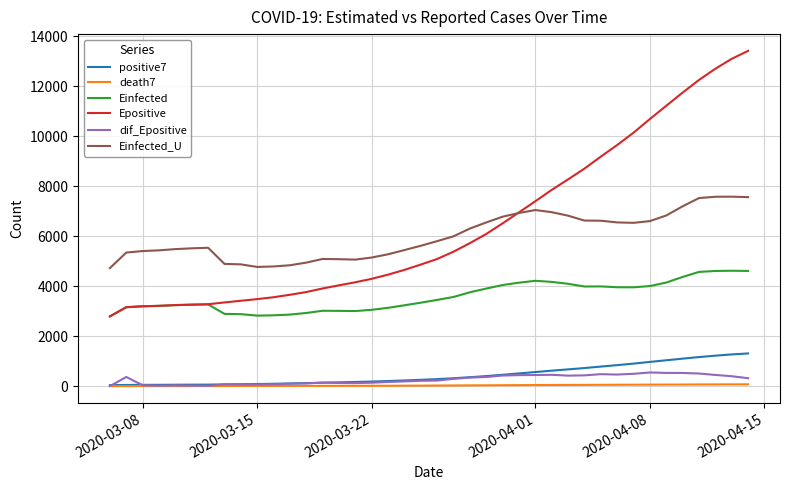

Which series has the widest spread of values?

Epositive